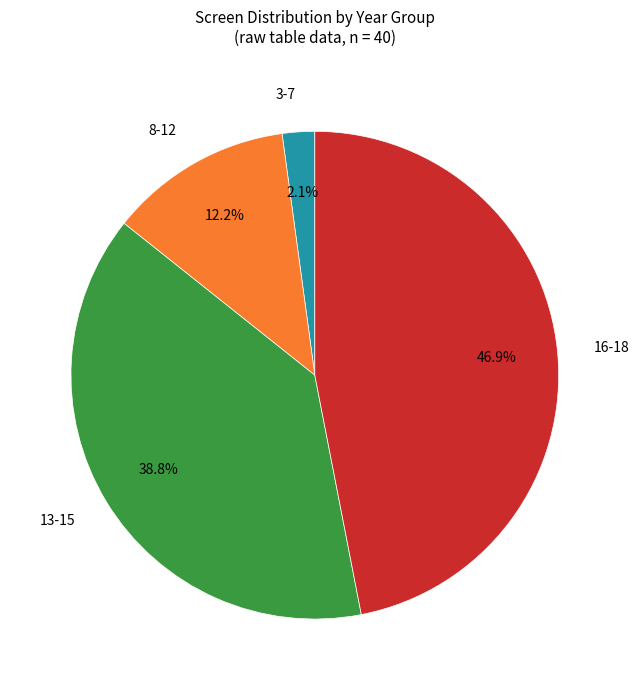

Is there any slice that represents more than half of the pie?

No